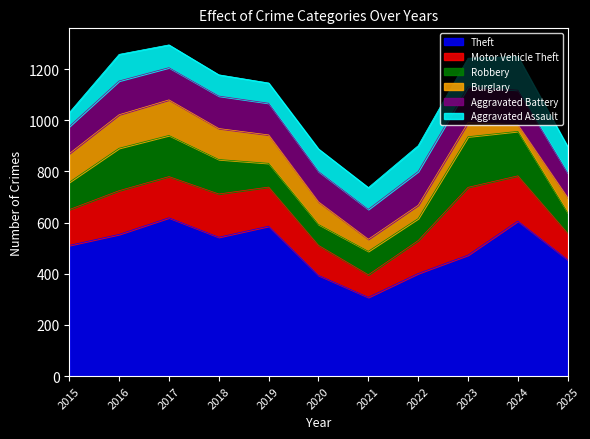

Rank the series at 2018 from lowest to highest value.

Aggravated Assault, Burglary, Aggravated Battery, Robbery, Motor Vehicle Theft, Theft